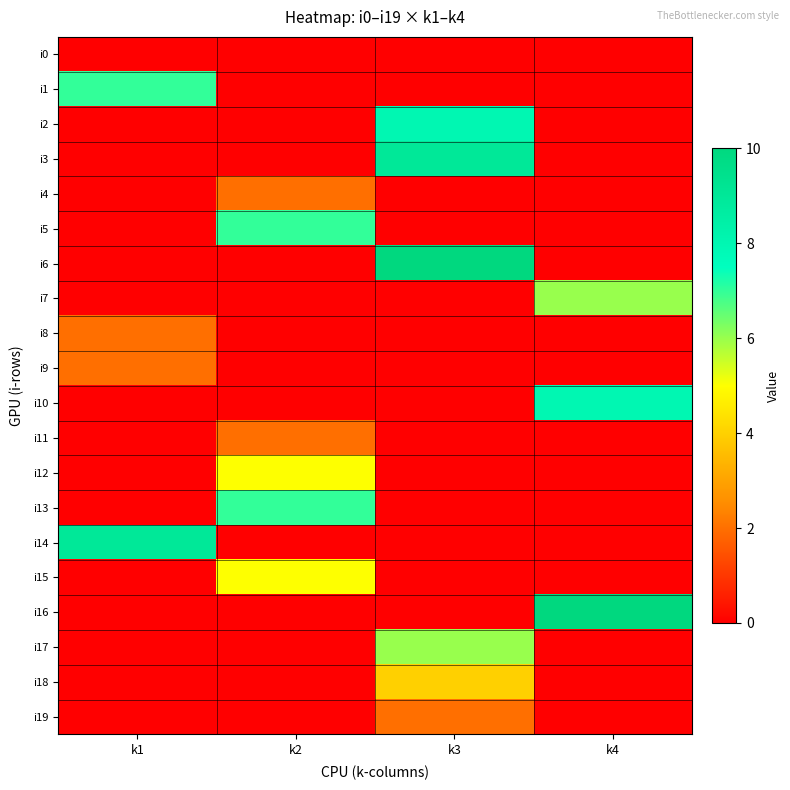

Which series has the widest spread of values?

i6